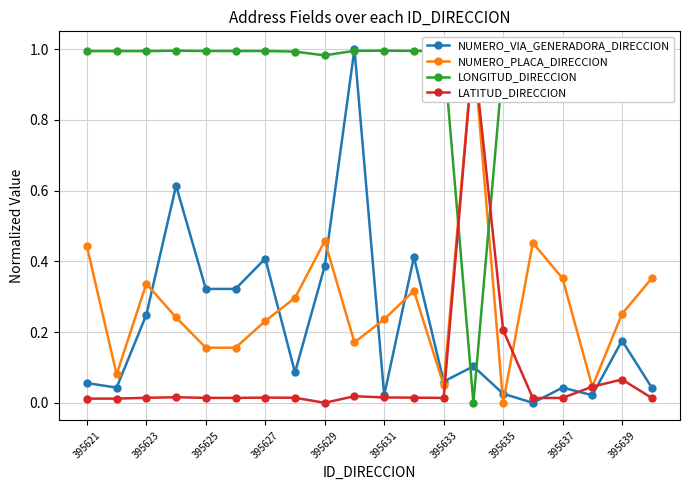

True or false: NUMERO_VIA_GENERADORA_DIRECCION has a value of 0.0 at 395633.

False